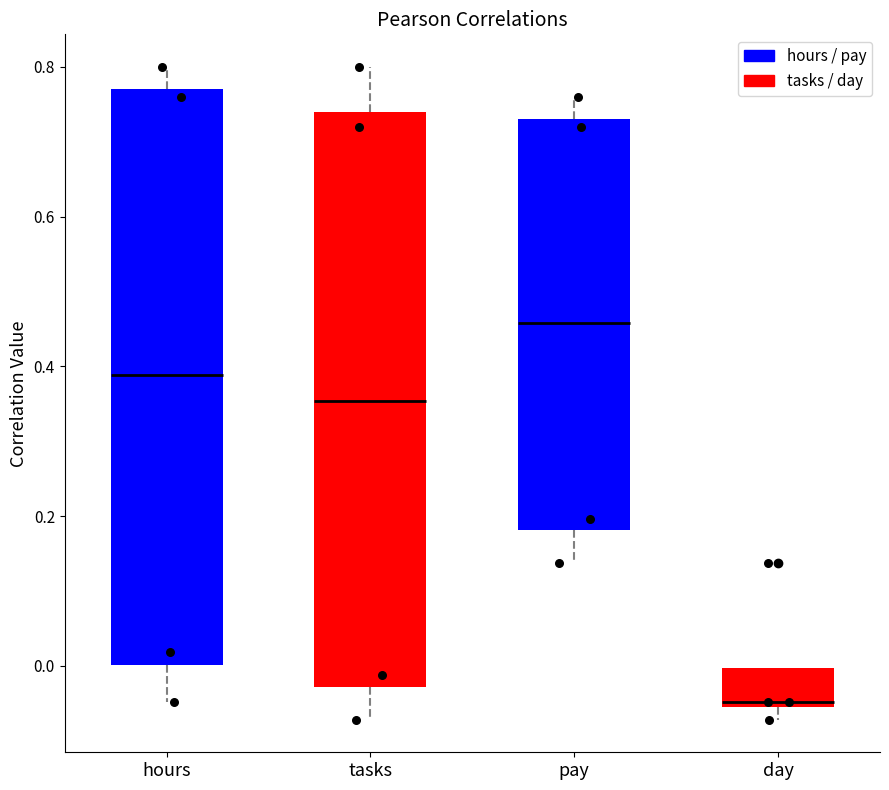

Reading left to right, transcribe this box plot: for each box, give where its median line is, the range the box spans, and where its two whiskers end, as read against the y-axis. The values are not printed on the chart, so give them approximately, as read against the axis.

hours: median 0.38, box 0.00 to 0.78, whiskers -0.04 to 0.80
tasks: median 0.36, box -0.02 to 0.74, whiskers -0.08 to 0.80
pay: median 0.46, box 0.18 to 0.74, whiskers 0.14 to 0.76
day: median -0.04, box -0.06 to 0.00, whiskers -0.08 to 0.00